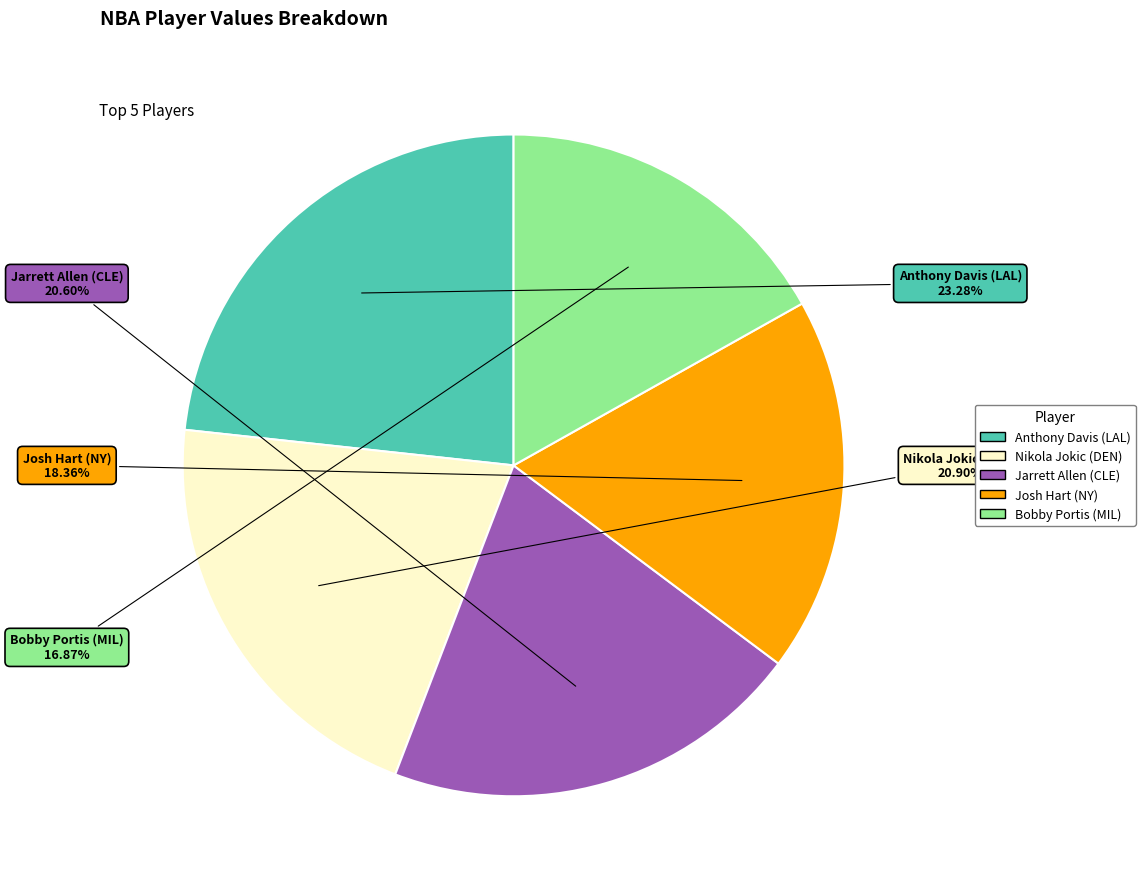

Combined, do Jarrett Allen (CLE) and Nikola Jokic (DEN) account for over 50%?

No